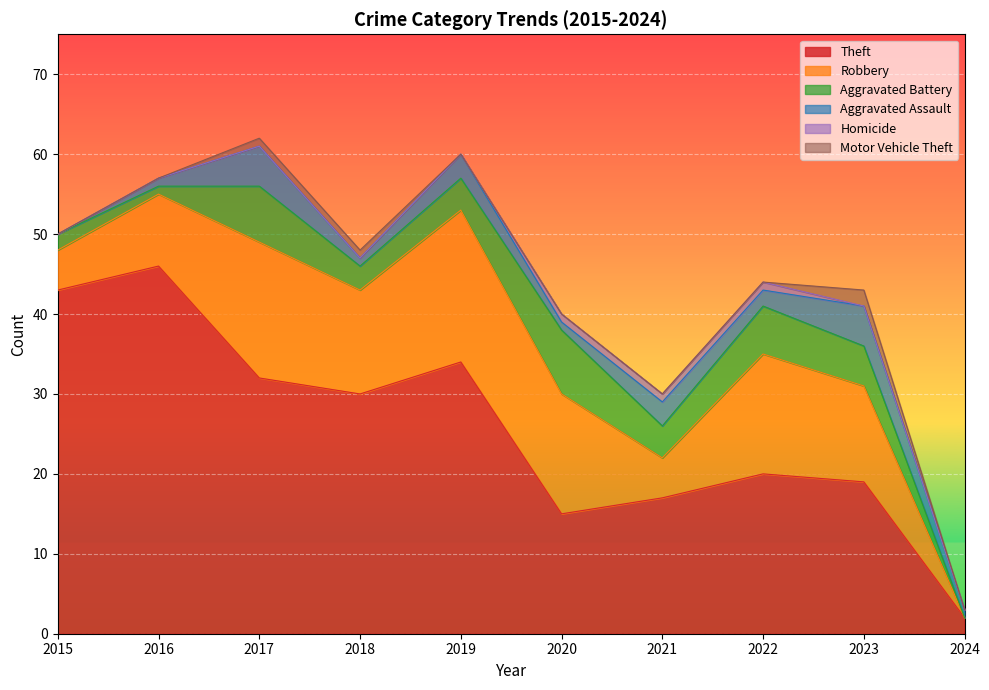

The value of Theft at 2015 is 57. True or false?

False